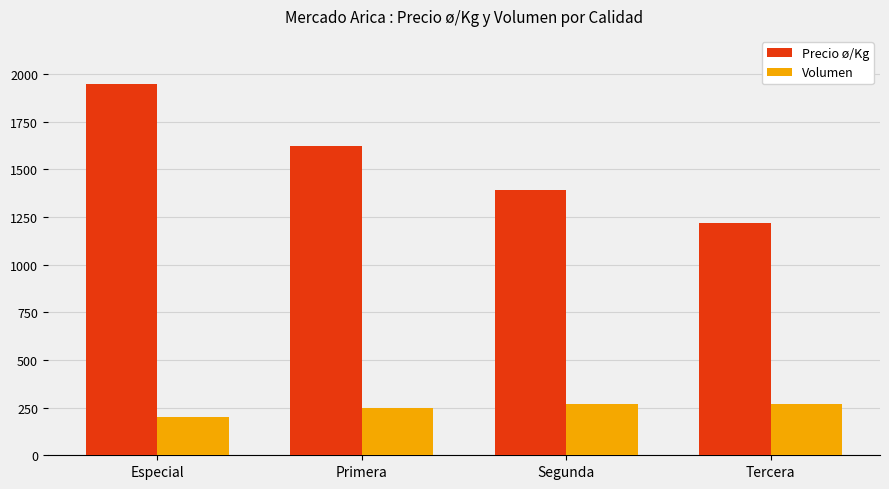

What is the difference between the maximum and second lowest values in the Precio ø/Kg series?

557